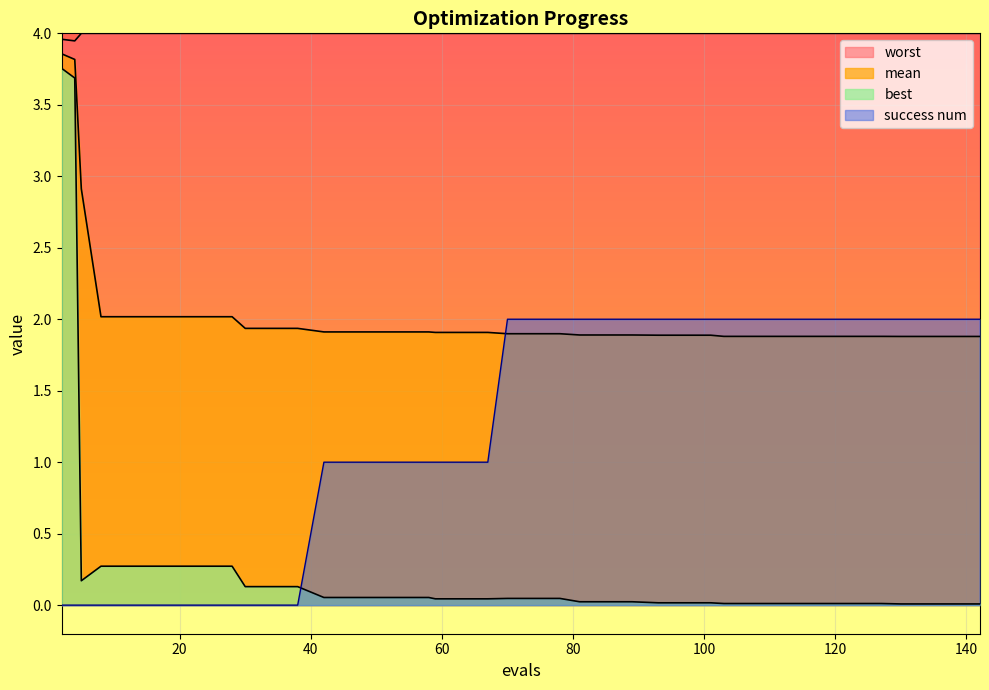

How many success num values are between 0 and 2?

40